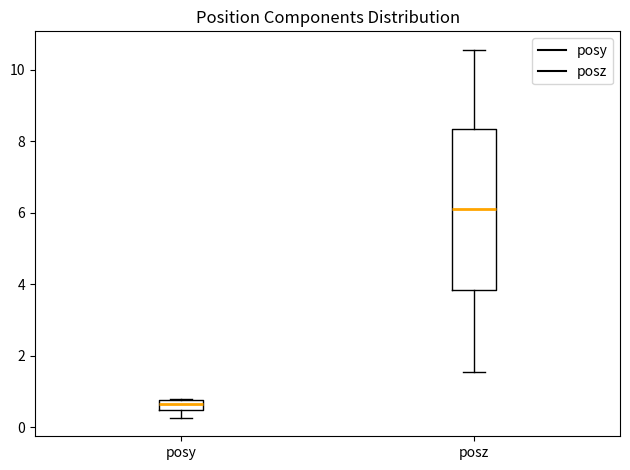

Comparing the boxes themselves (not the whiskers), which one is the tallest?

posz